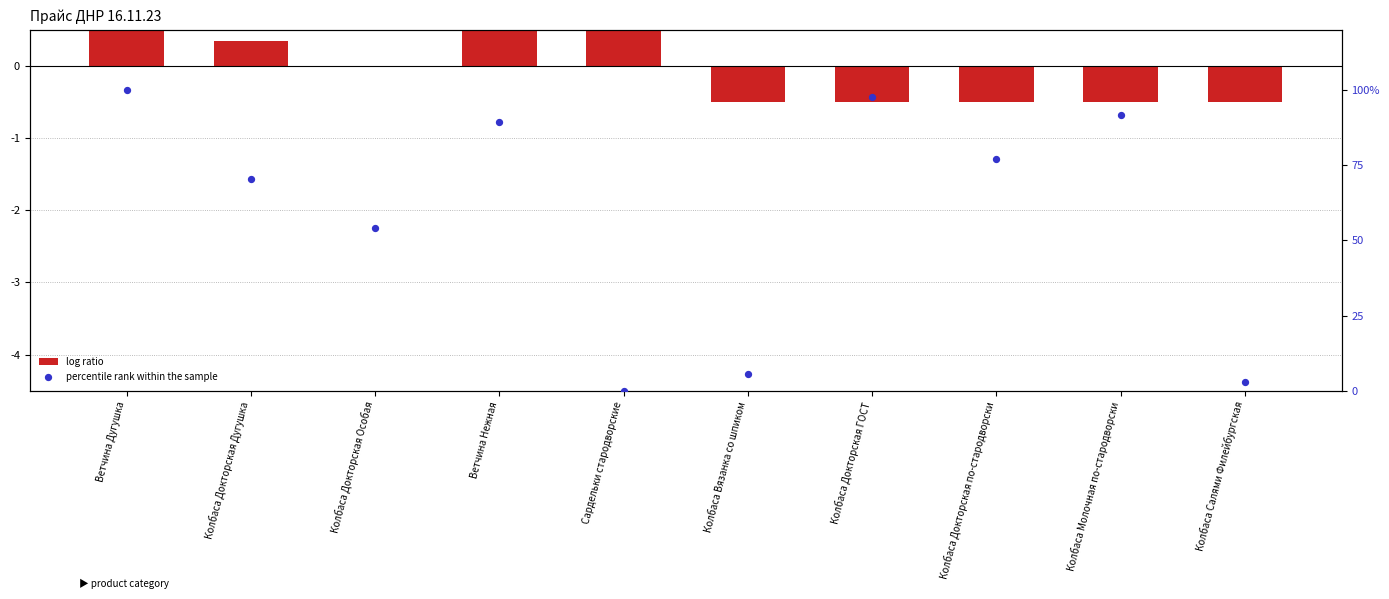

Is the value of log ratio at Ветчина Нежная greater than the value of percentile rank within the sample at Колбаса Салями Филейбургская?

No